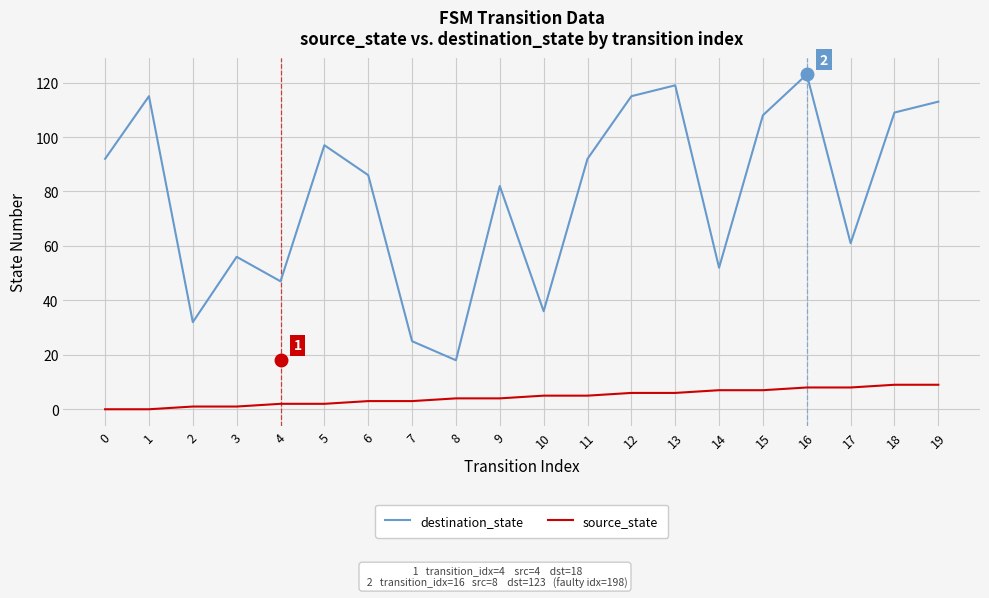

At which label is destination_state closest to 70?

17